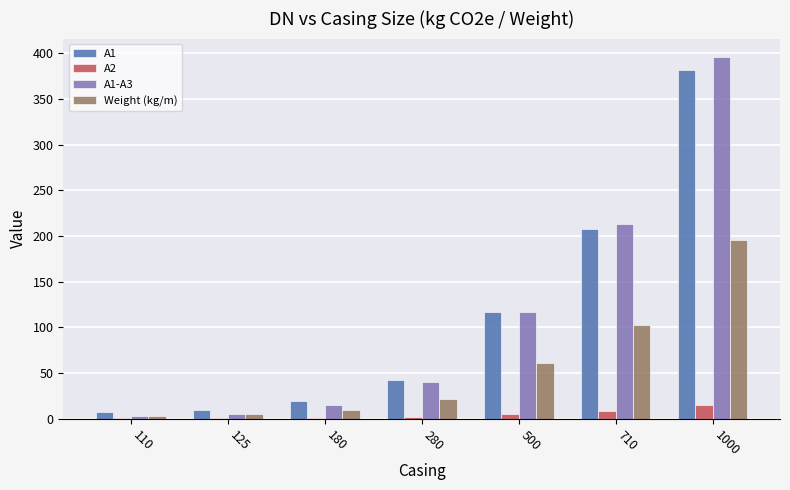

How many values in the Weight (kg/m) series exceed 22?

4